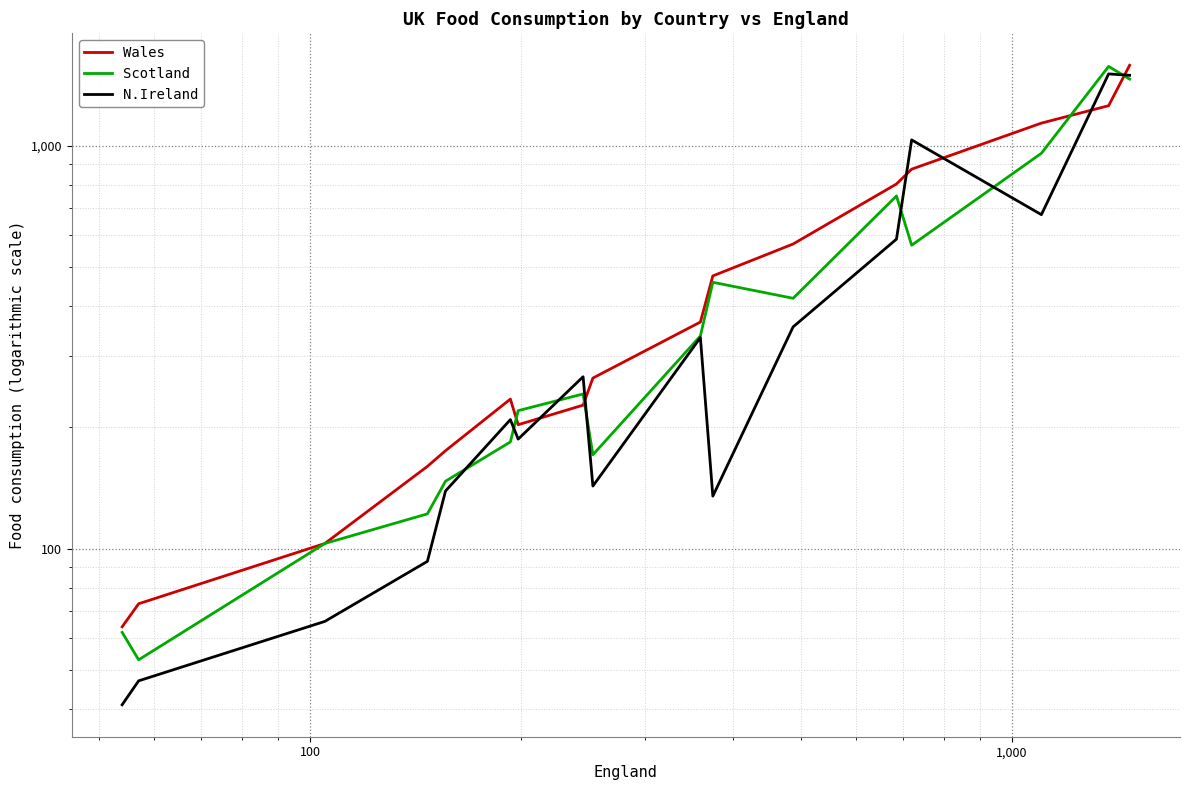

Reading right to left, what are all the values shown in this chart?

Wales: 1582	1256	1137	874	803	570	475	365	265	227	203	235	175	160	103	73	64
Scotland: 1462	1572	957	566	750	418	458	337	171	242	220	184	147	122	103	53	62
N.Ireland: 1494	1506	674	1033	586	355	135	334	143	267	187	209	139	93	66	47	41